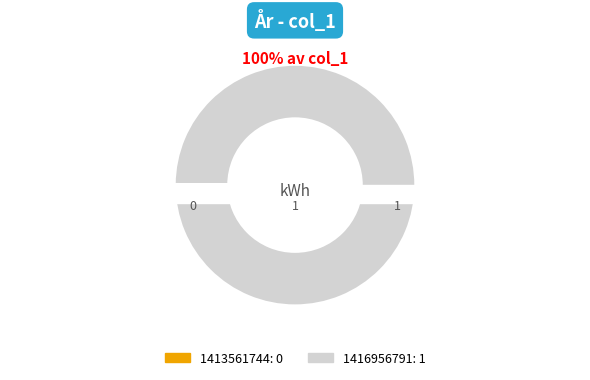

What portion of the pie excludes 1413561744?

100.0%